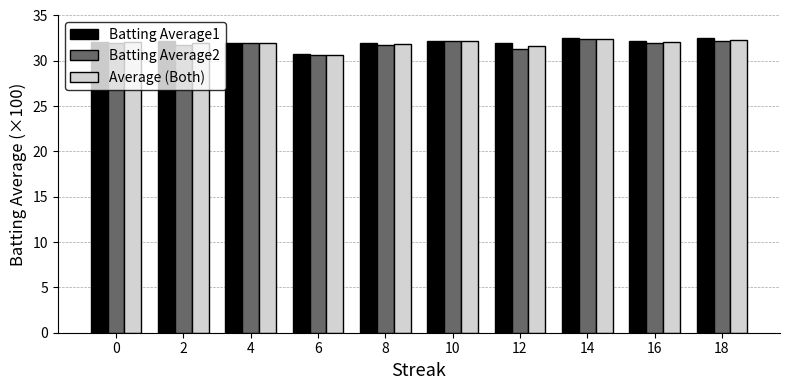

What is the average value of the Batting Average1 series?

32.0